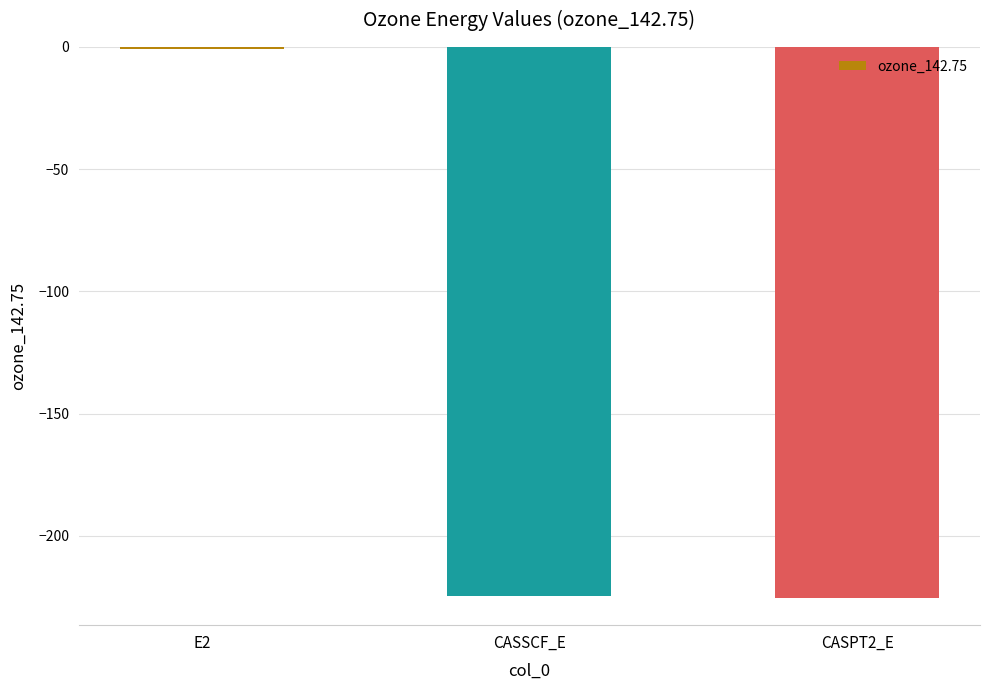

Which label corresponds to the largest value in the chart?

E2